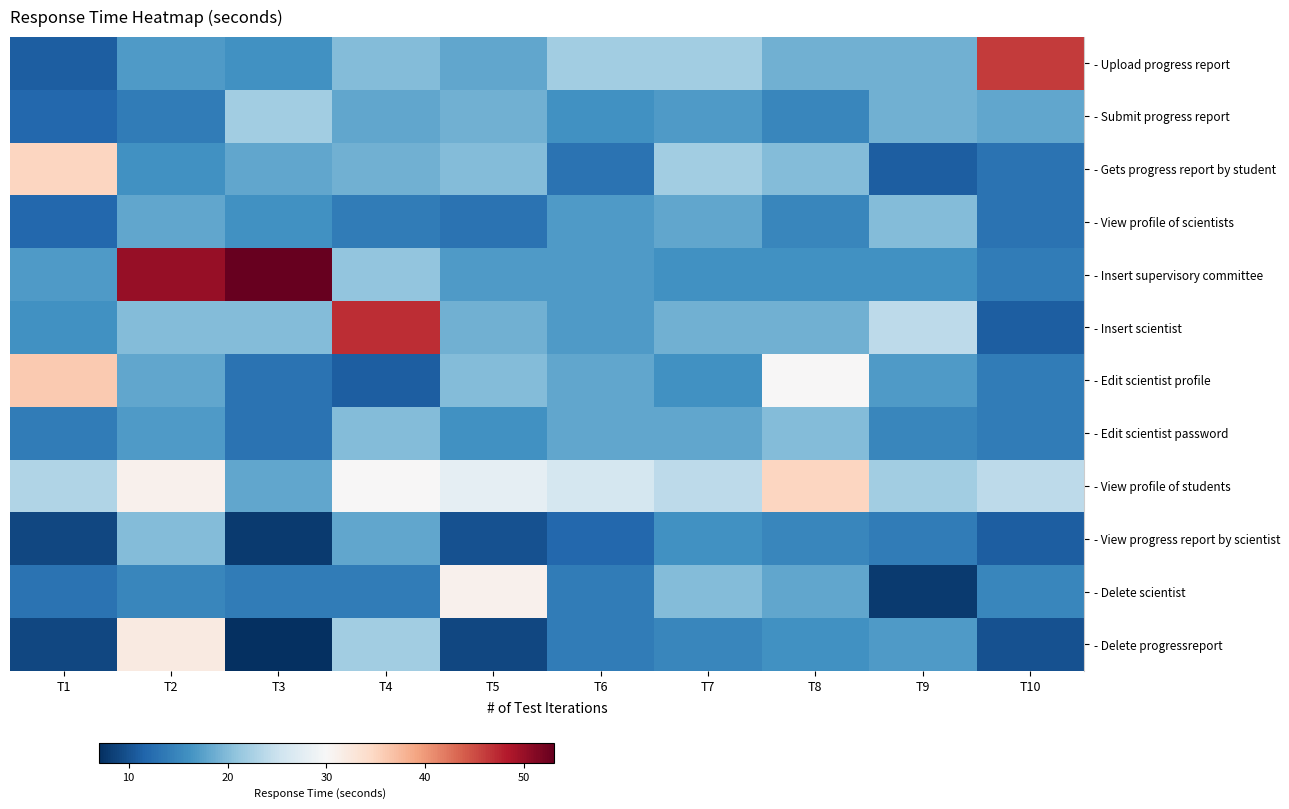

Which category has the lowest value across all series?

T3